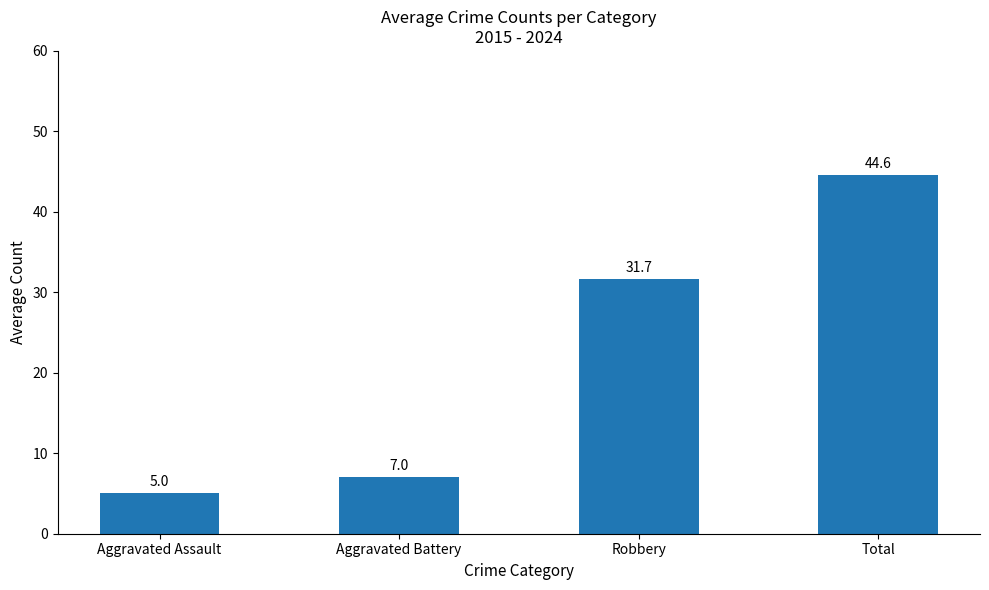

What is the value of the 4th bar from the left?

44.6